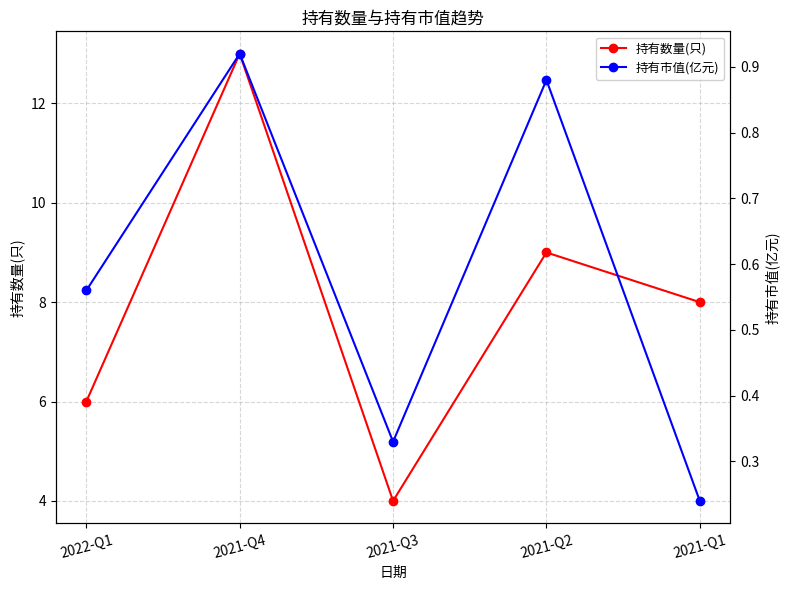

At which label does 持有数量(只) first exceed 8?

2021-Q4